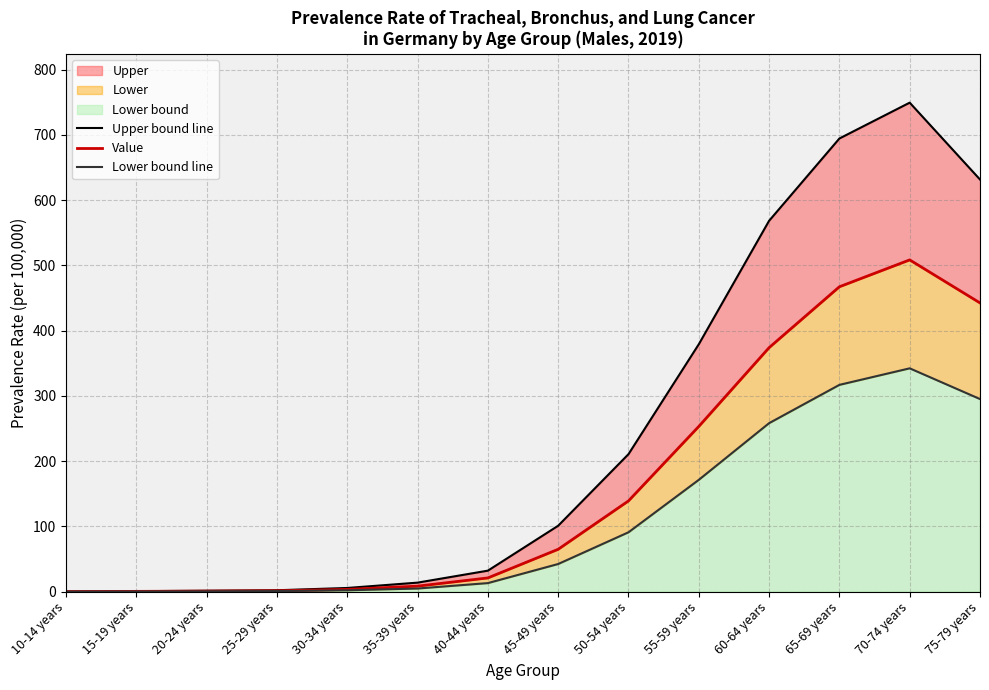

Read the Value value at 10-14 years.

0.1